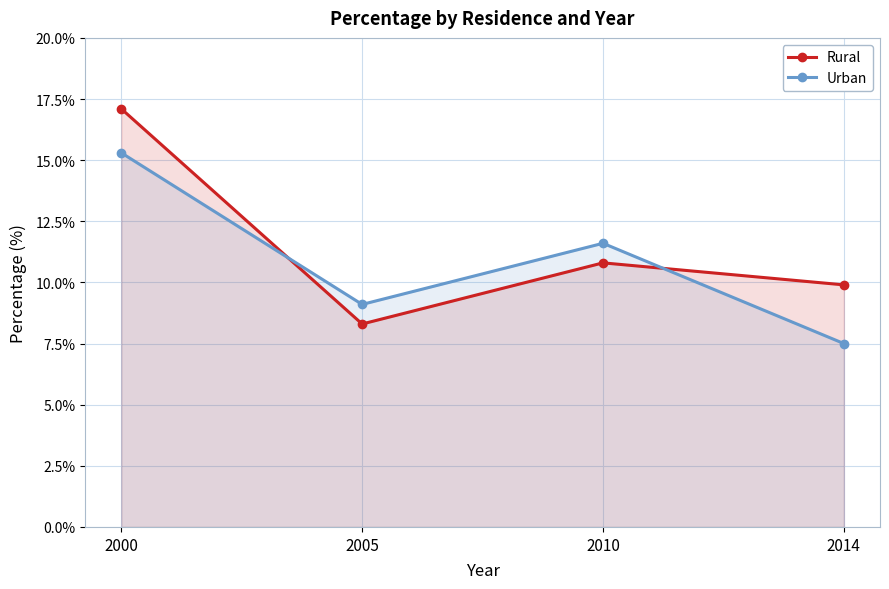

Which category has the lowest value across all series?

2014